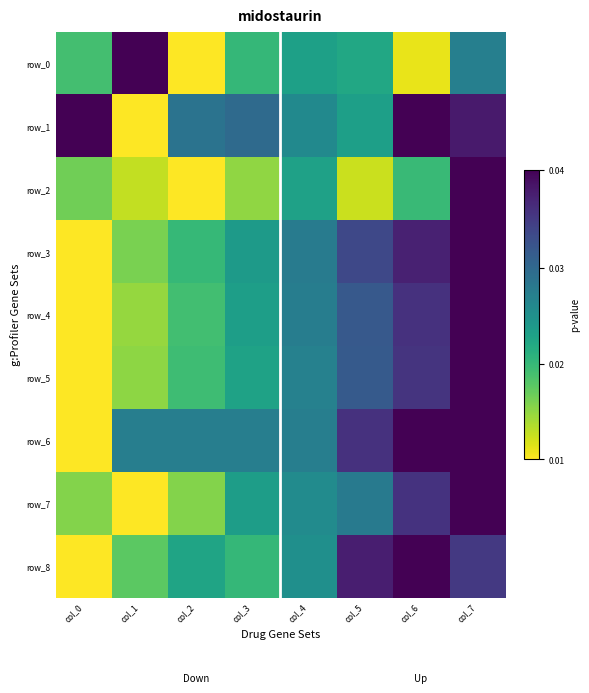

Which series has the largest total across all categories?

row_1